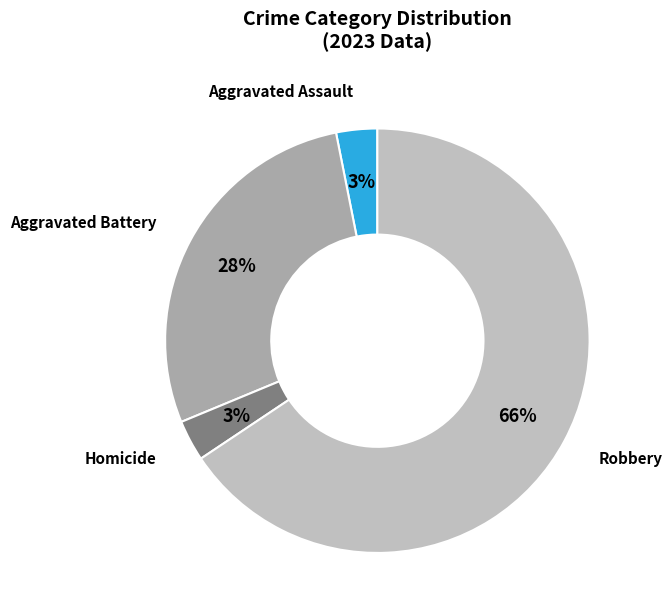

Count the number of slices in the pie.

4